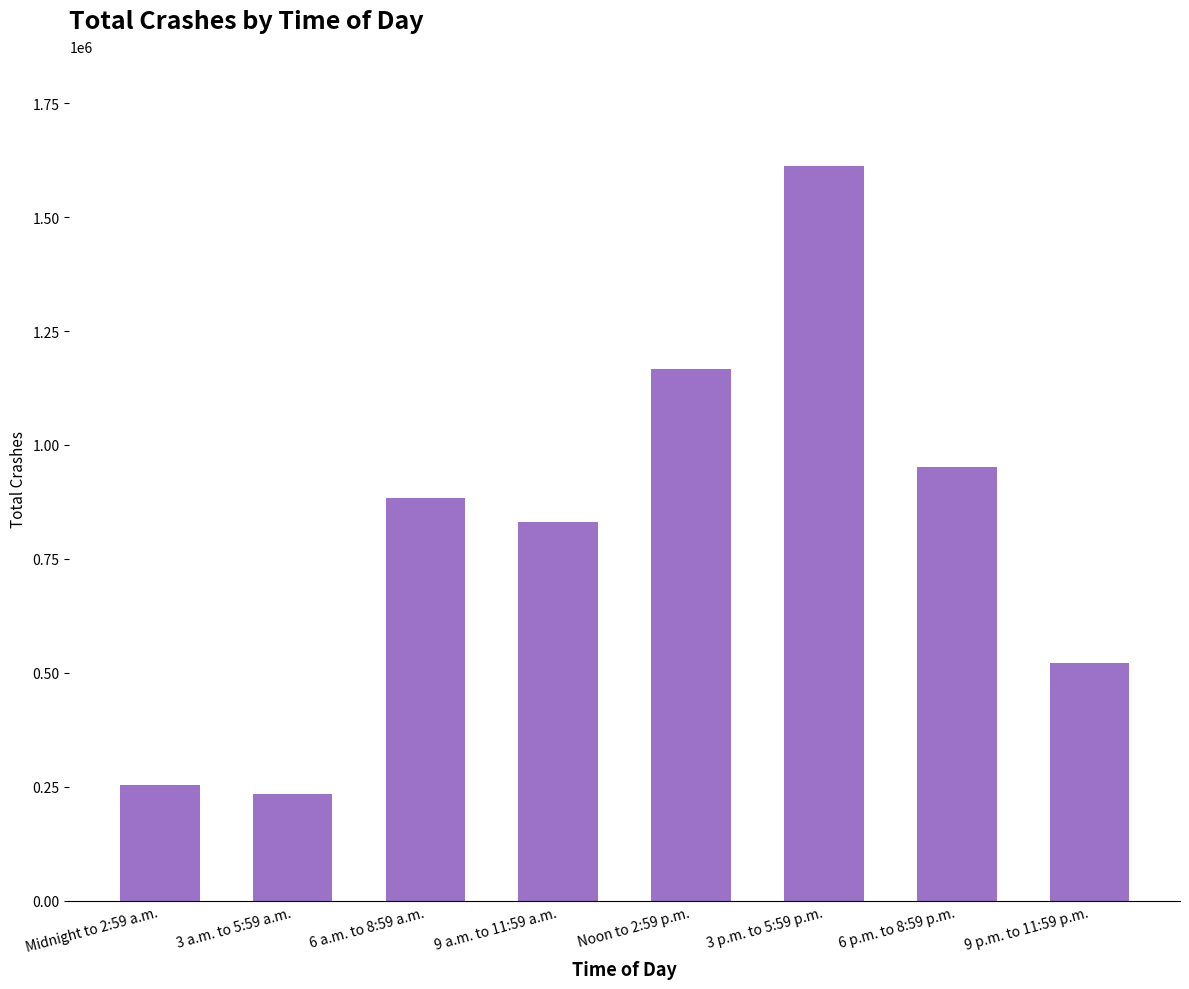

Reading left to right, transcribe all the data shown in this chart.

Midnight to 2:59 a.m.=253000	3 a.m. to 5:59 a.m.=235000	6 a.m. to 8:59 a.m.=883000	9 a.m. to 11:59 a.m.=831000	Noon to 2:59 p.m.=1167000	3 p.m. to 5:59 p.m.=1612000	6 p.m. to 8:59 p.m.=951000	9 p.m. to 11:59 p.m.=521000